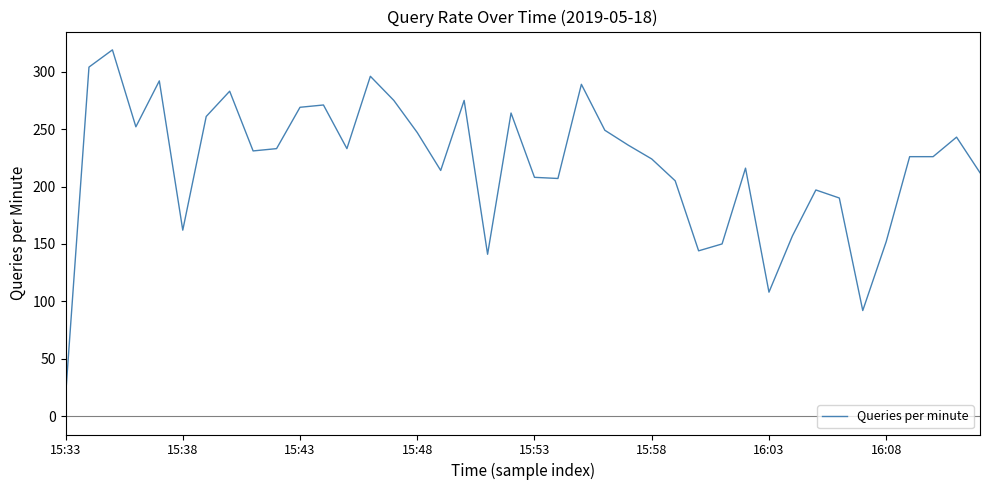

What is the difference between the maximum and minimum values?

302